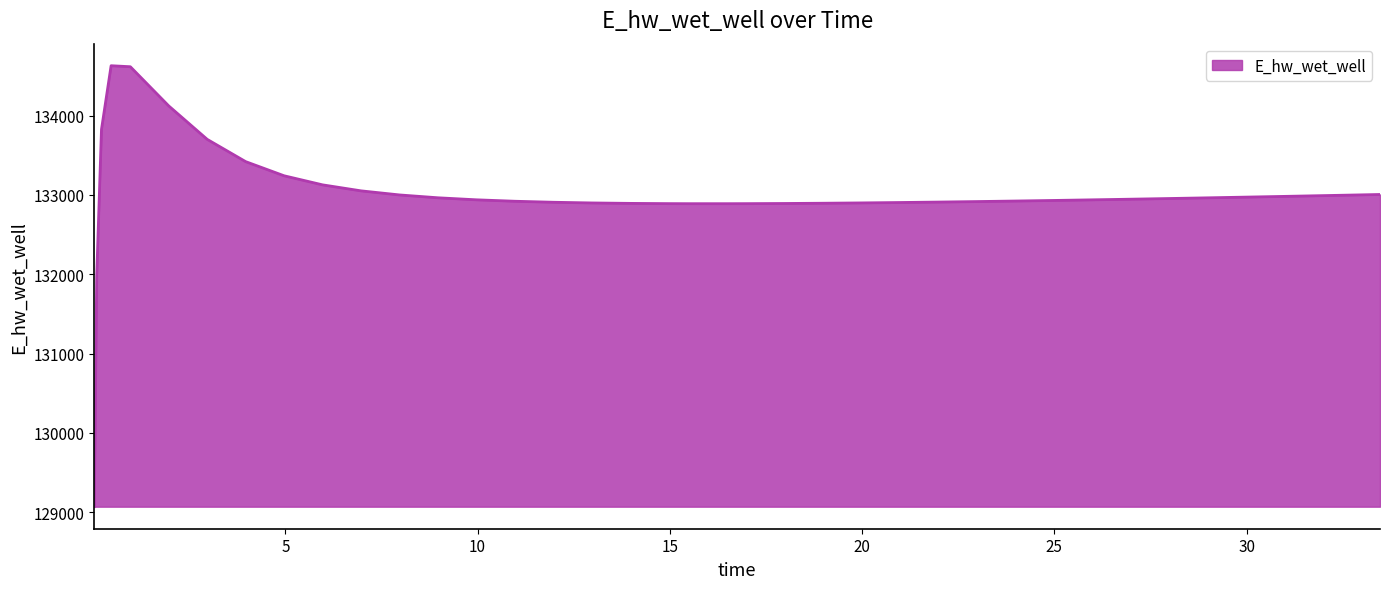

What is the greatest value displayed?

134628.0